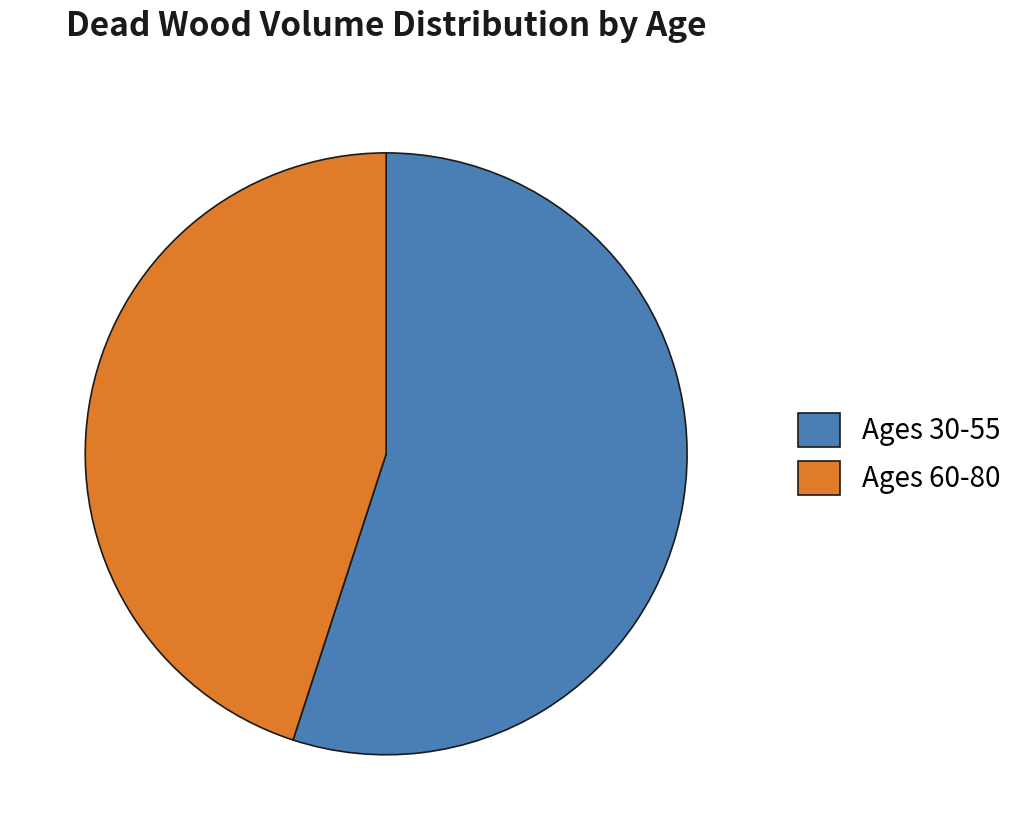

Approximately how many times larger is the value at Ages 30-55 compared to Ages 60-80?

1.2